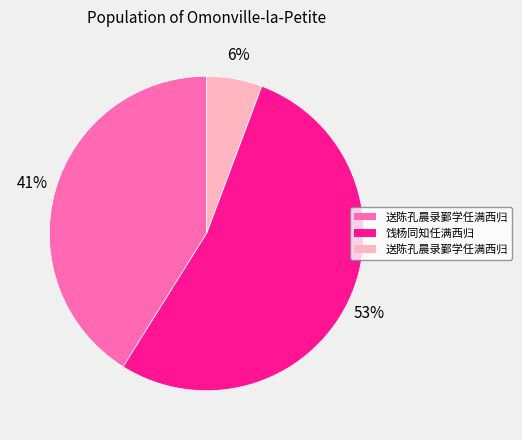

How many segments does this pie chart have?

3